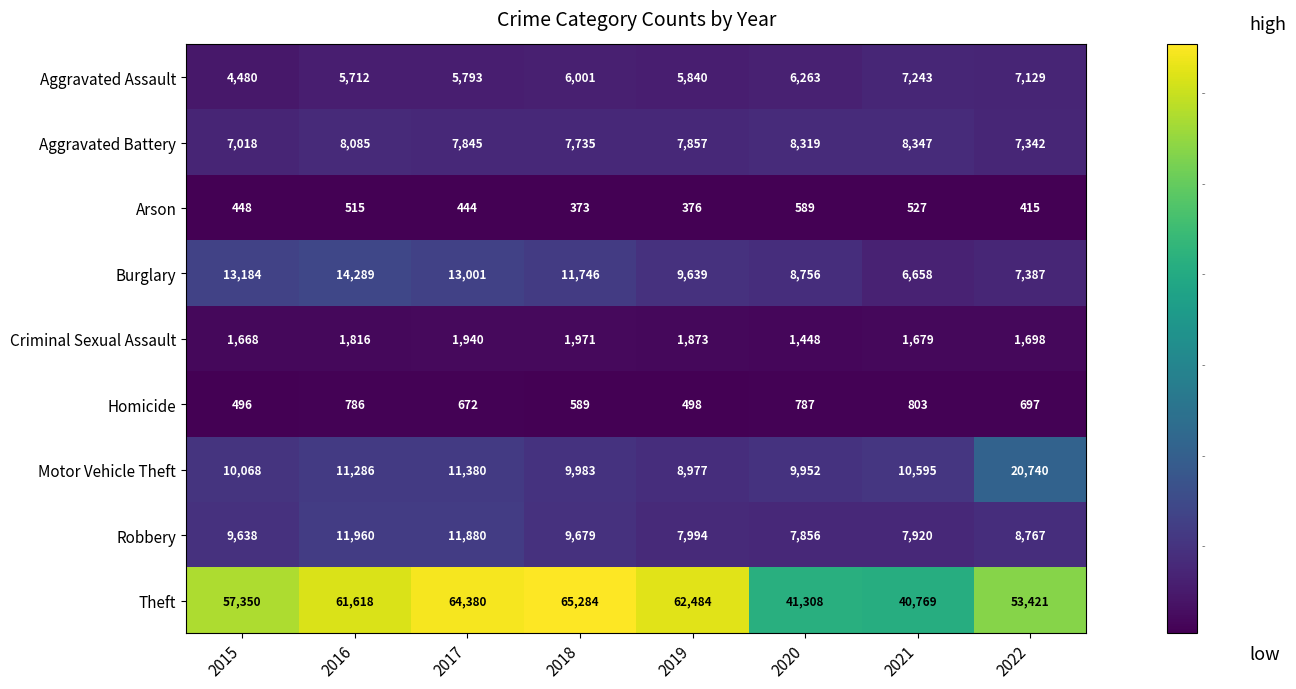

Which series has the widest spread of values?

Theft